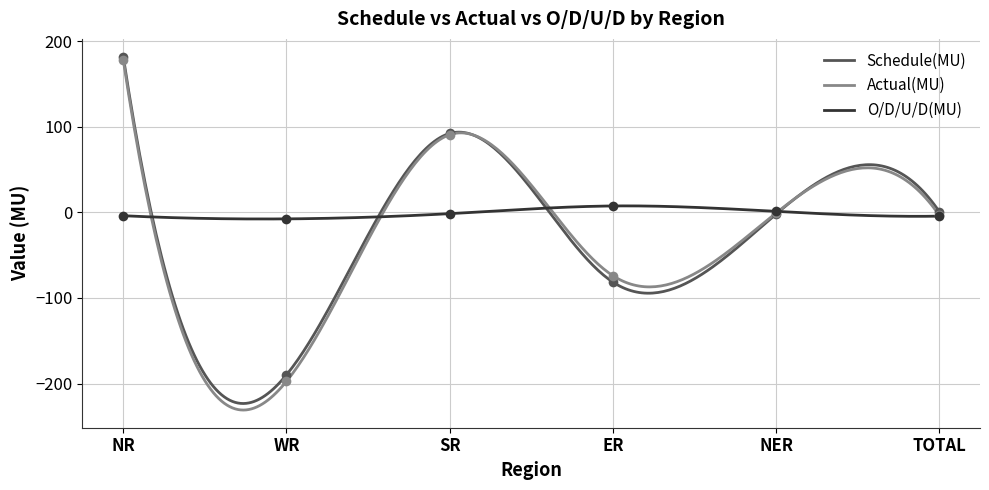

How many categories are shown in the chart?

6